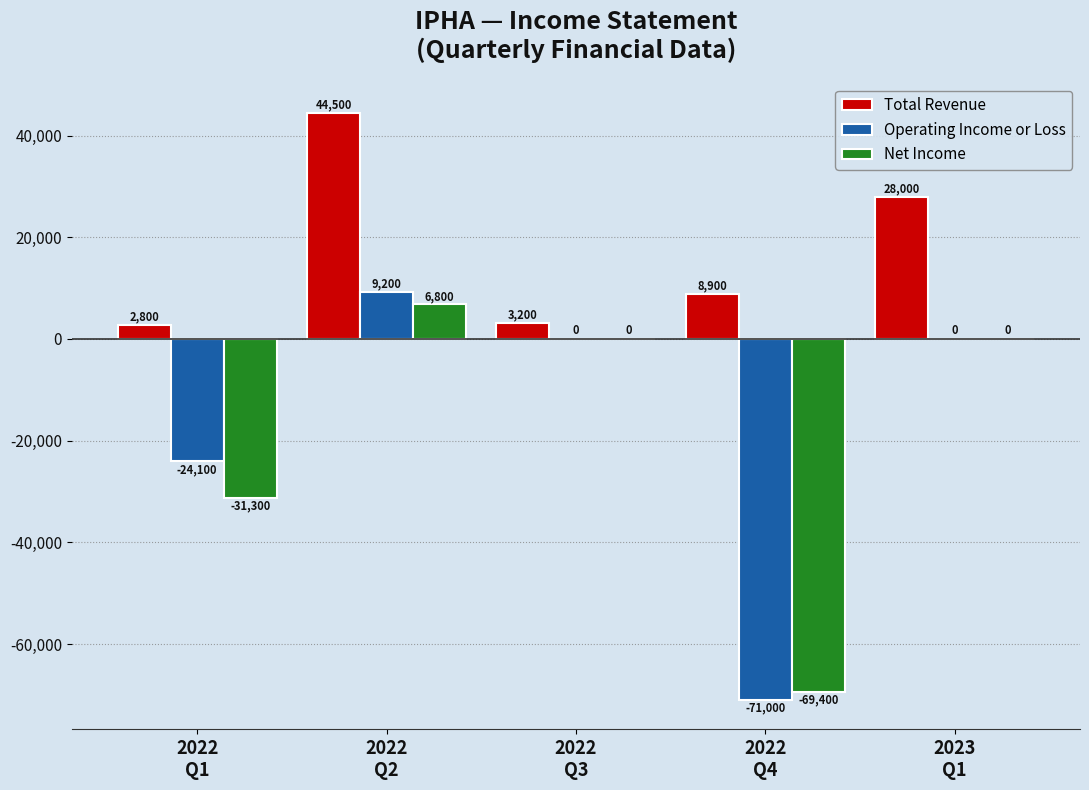

Count the number of categories in the chart.

5